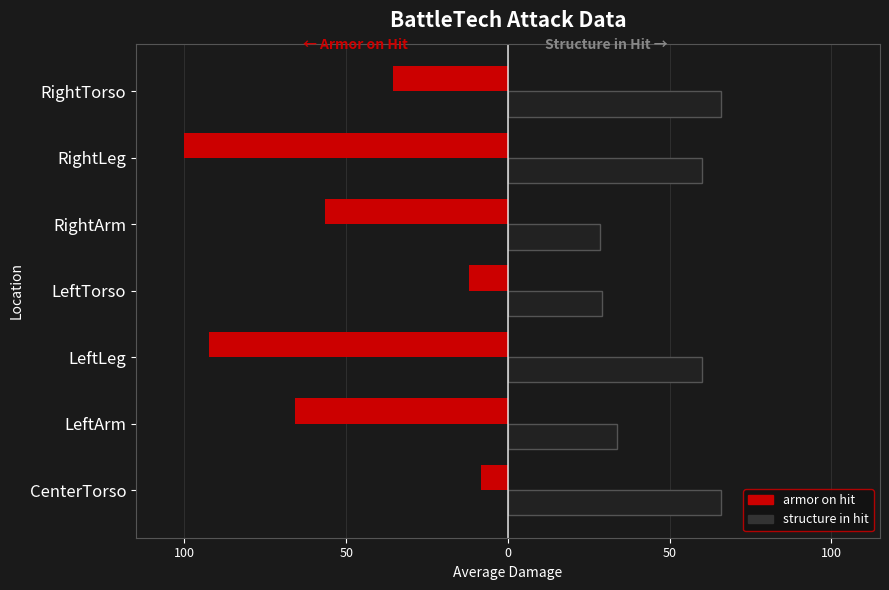

What are all the series names shown in the legend?

armor on hit, structure in hit